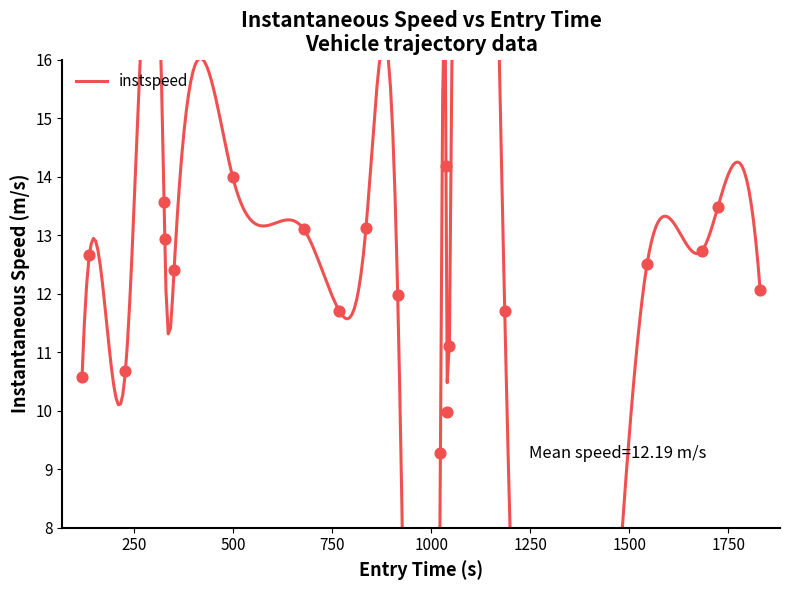

What is the change in value from 325.4352428168025 to 915.5371980217639?

-1.6